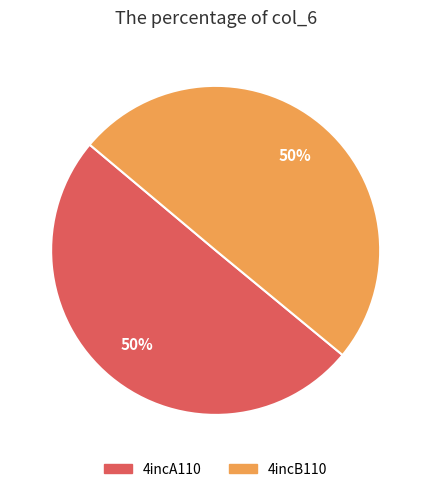

Do 4incB110 and 4incA110 together represent more than half of the pie?

Yes